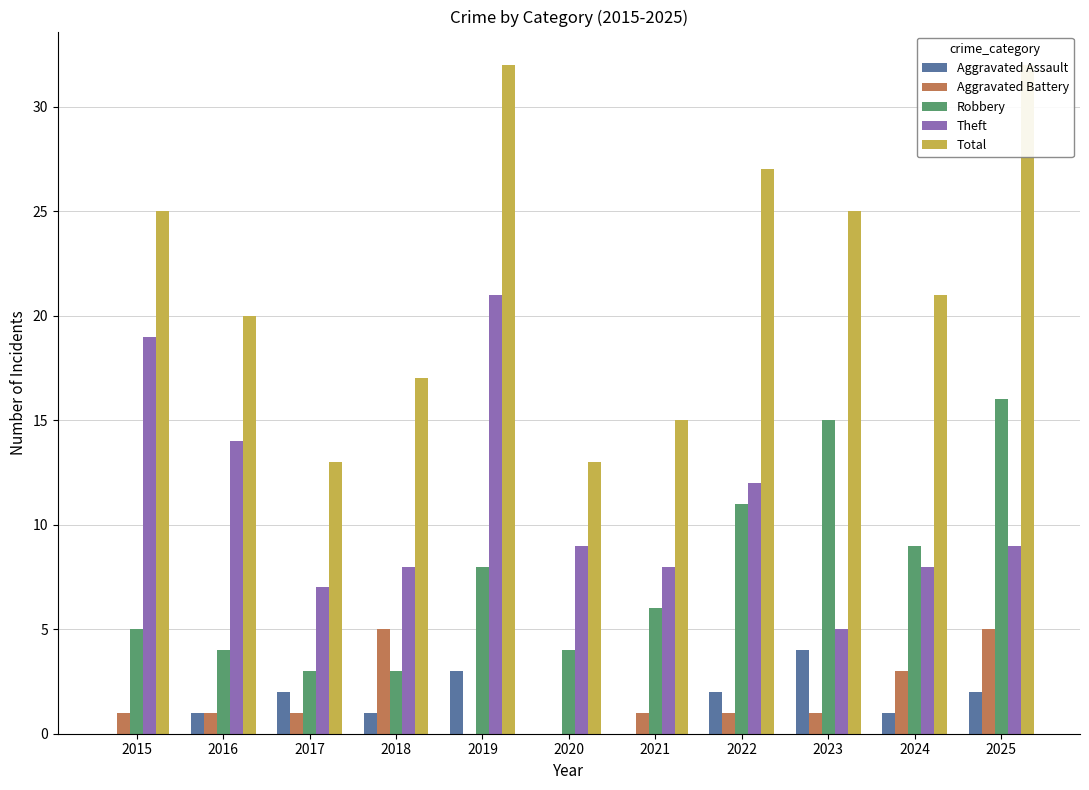

Which series changed the most between 2016 and 2023?

Robbery